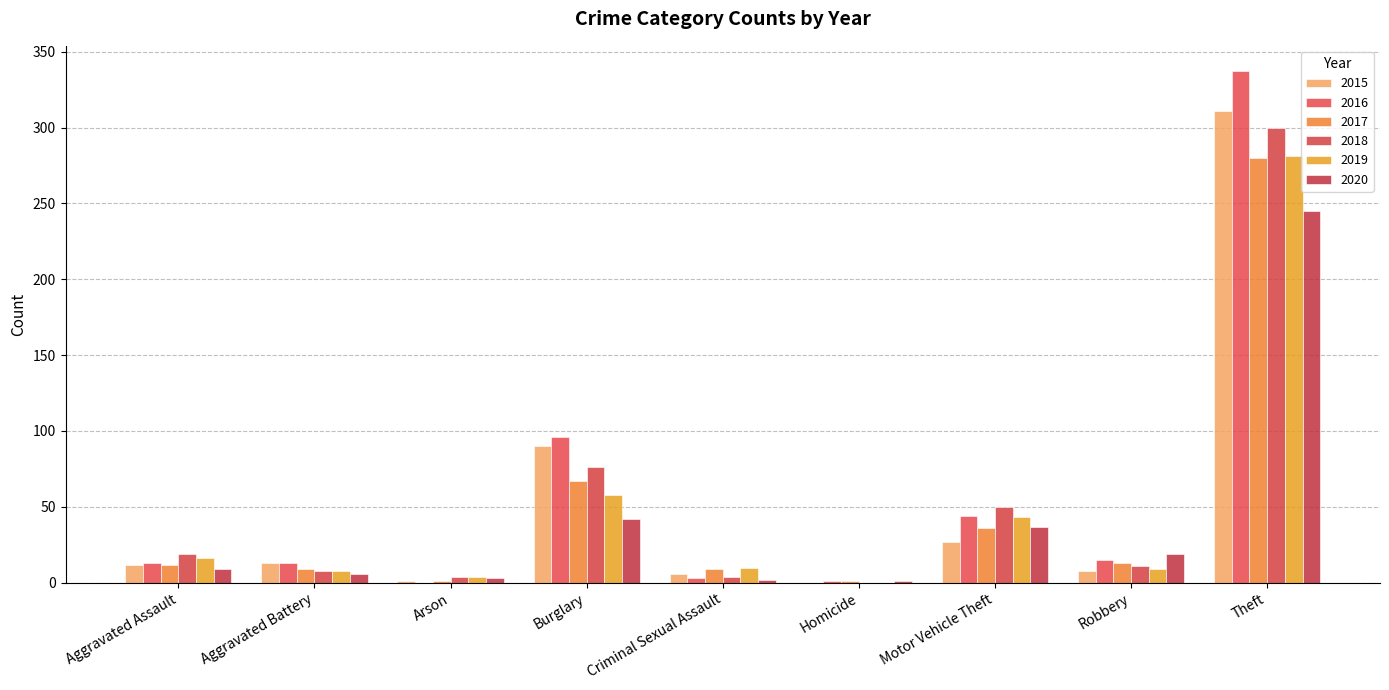

Are the bars grouped side by side (vs. stacked)?

Yes